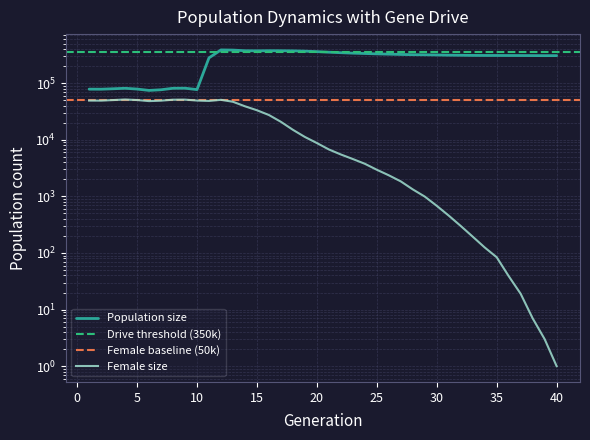

True or false: size and female_size intersect in this chart.

False